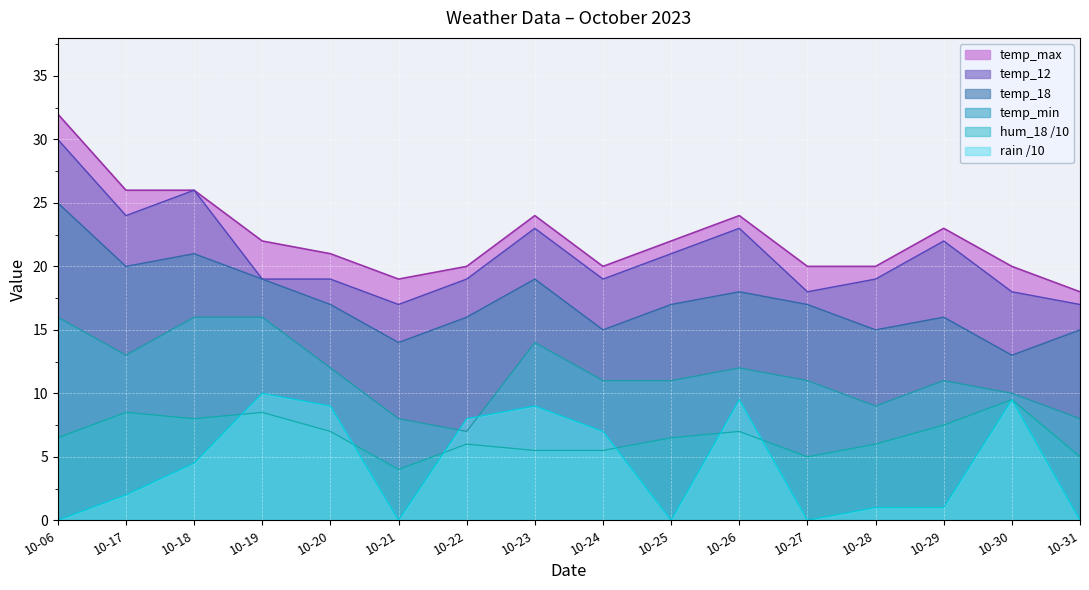

Which series ends up on top after the final intersection of temp_min and rain_00-24?

temp_min